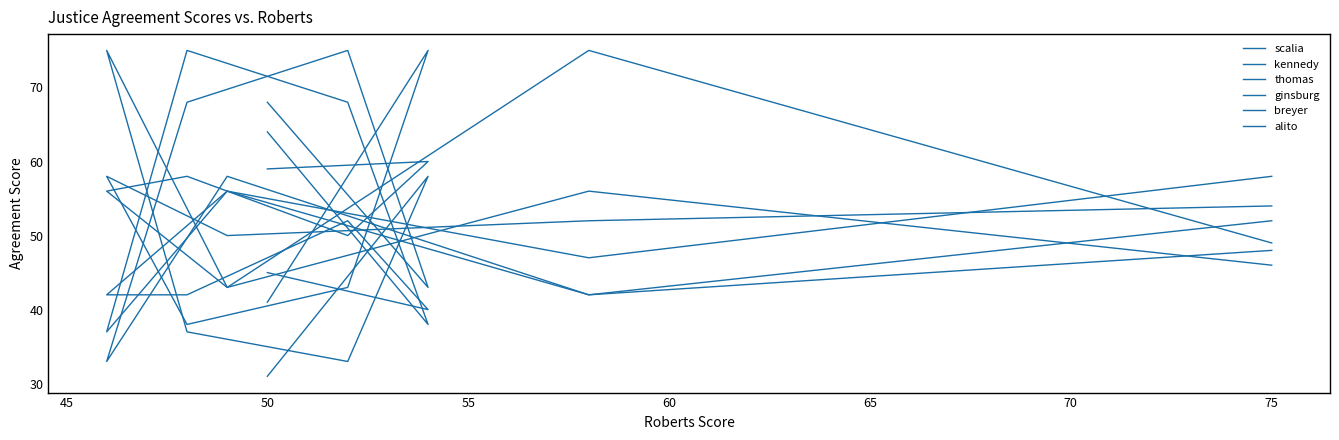

How many interior local valleys does the thomas series have?

2